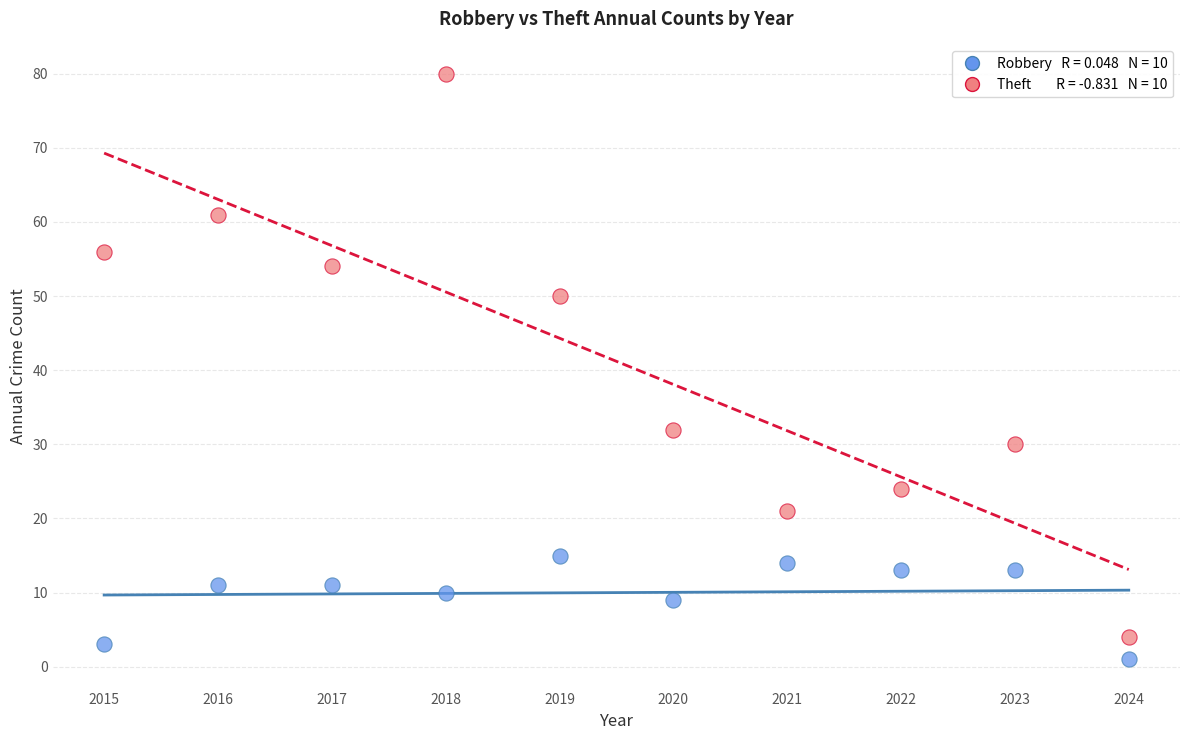

Across all data points, what is the range of Y values (max minus min)?

79